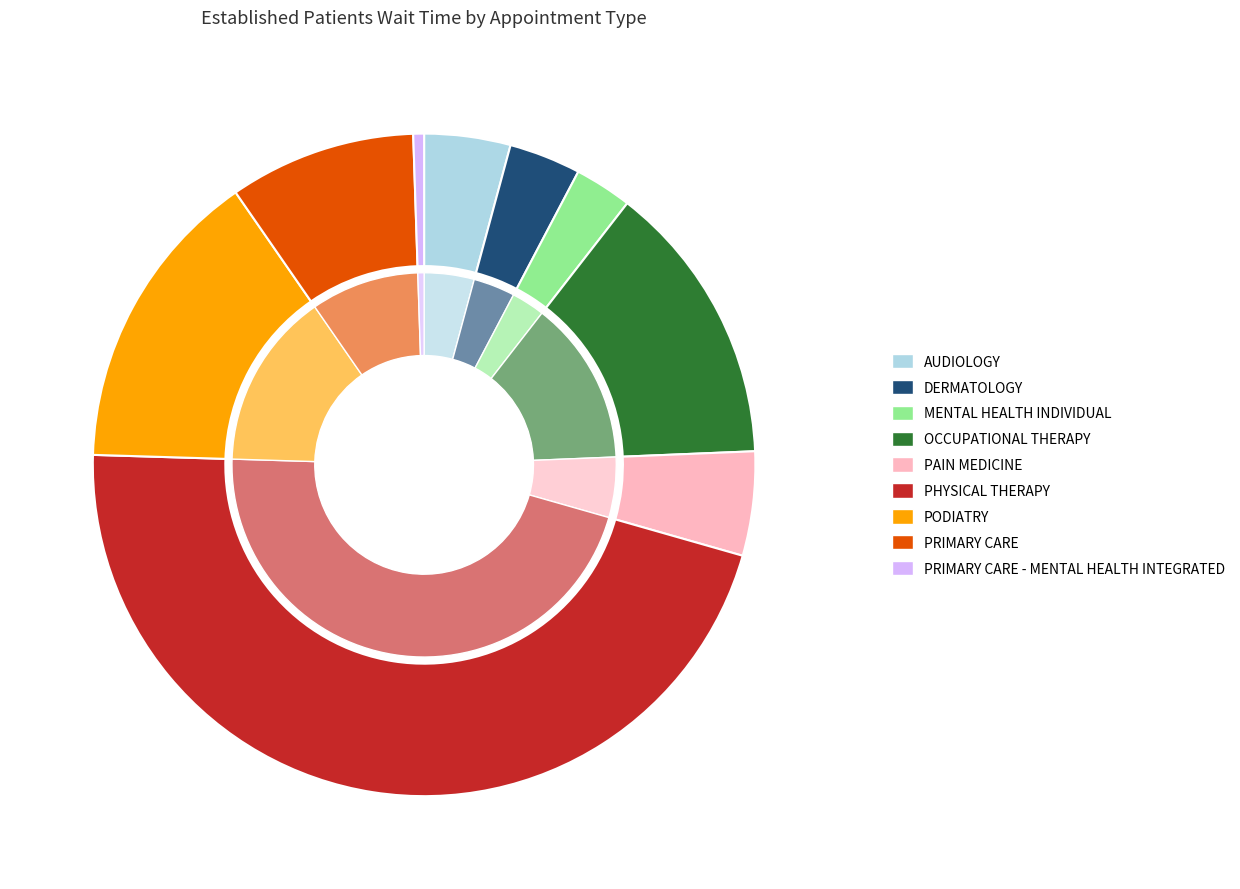

Is there a majority slice in this chart?

No